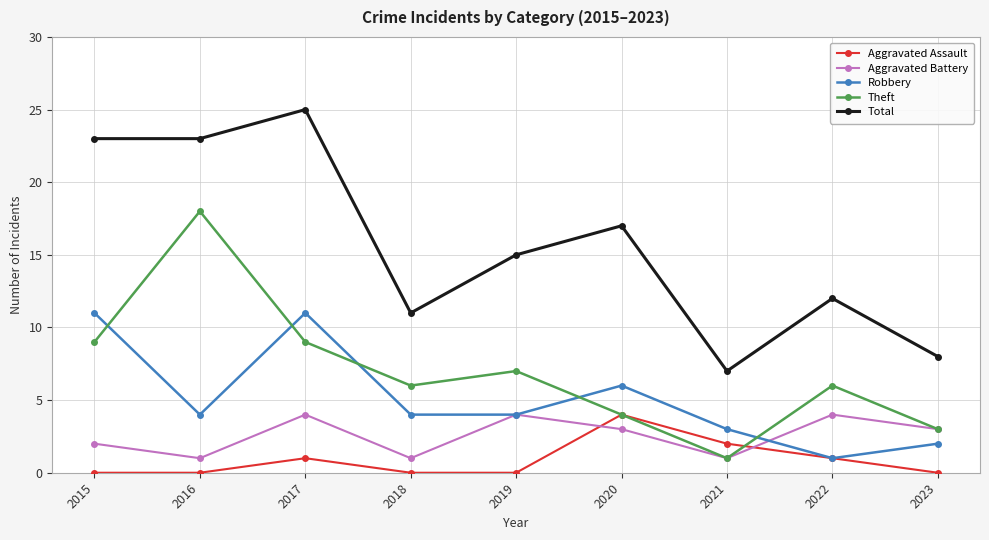

What is the difference between the Robbery values at 2021 and 2023?

1